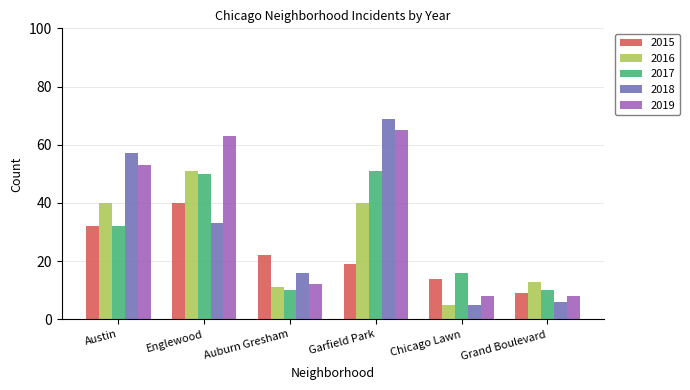

What is the value of the 2018 bar at the 1st from the left?

57